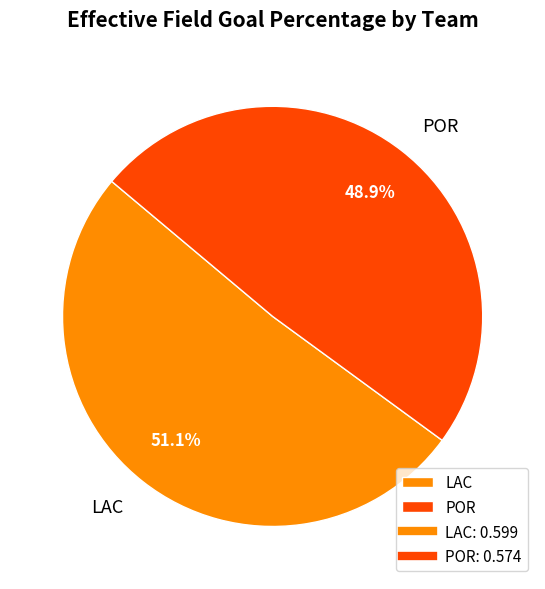

Is it true that LAC is 40% of the pie?

False